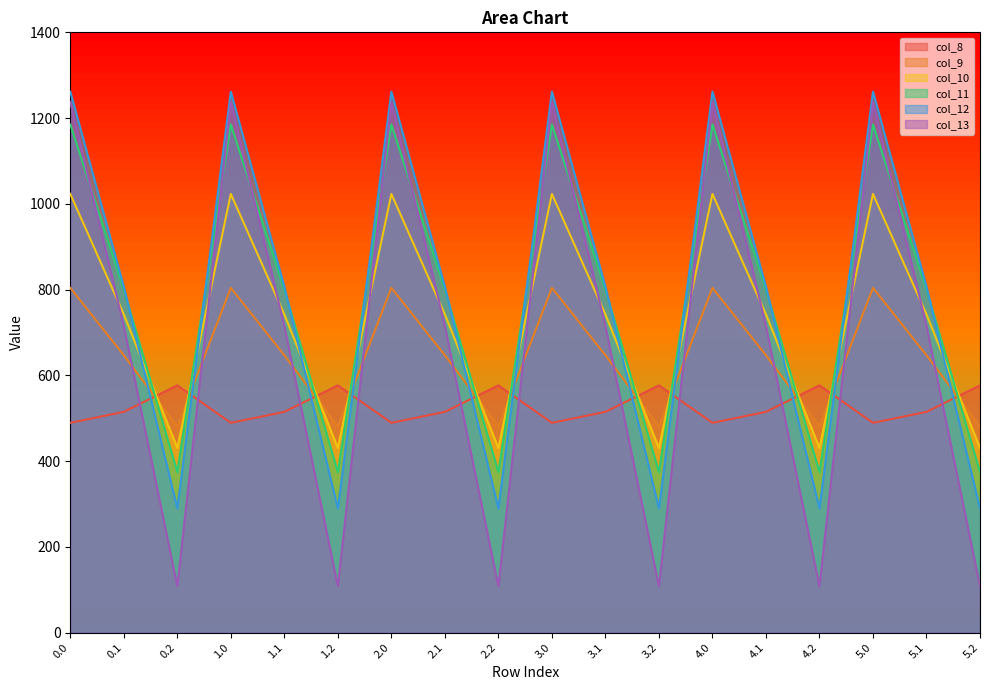

True or false: col_9 has more than 0 interior local peaks.

True